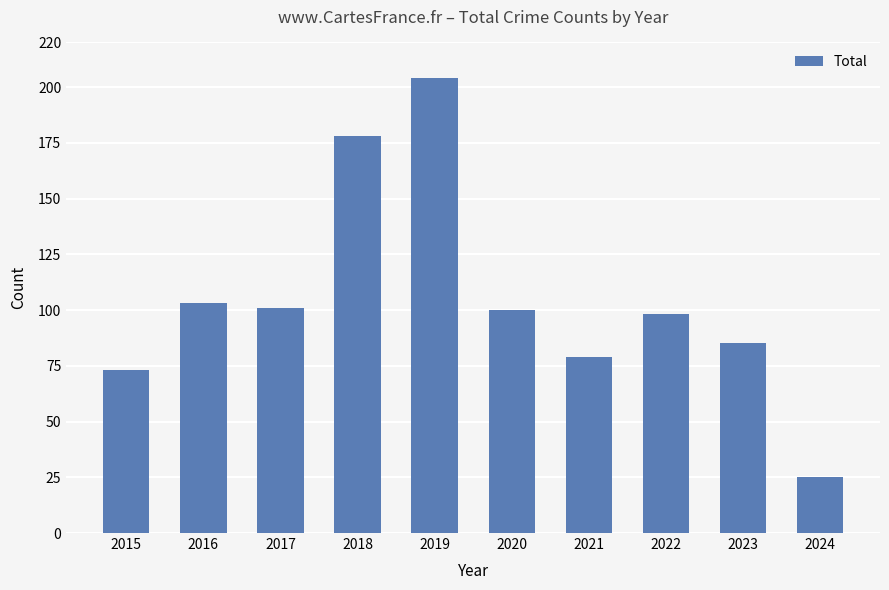

Read the value at 2019.

204